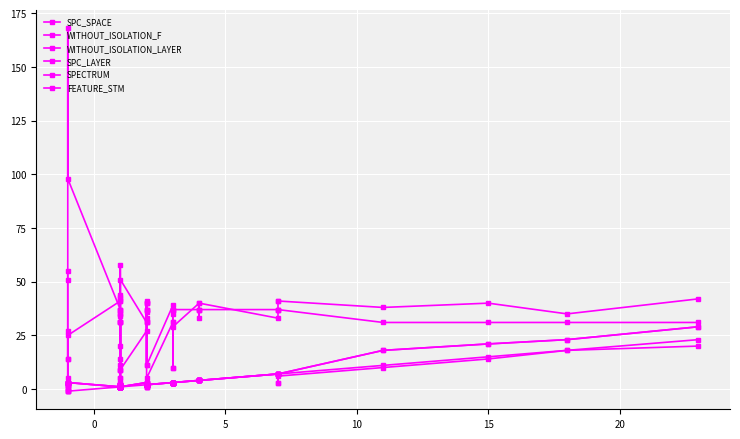

Count the number of data series in this chart.

6